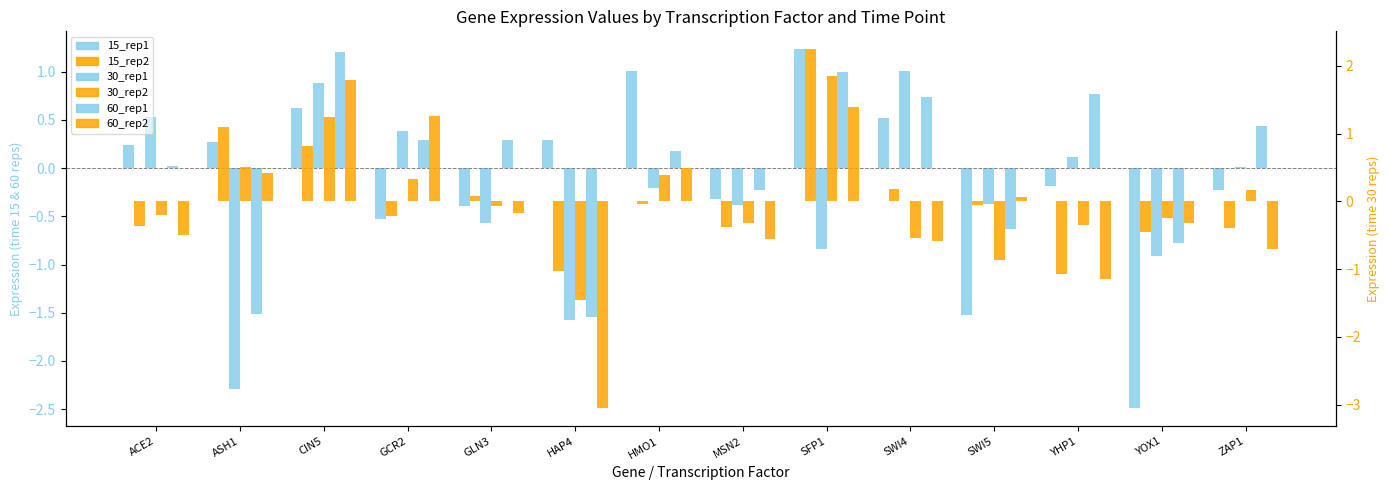

What is the maximum value for 60_rep2?

1.8